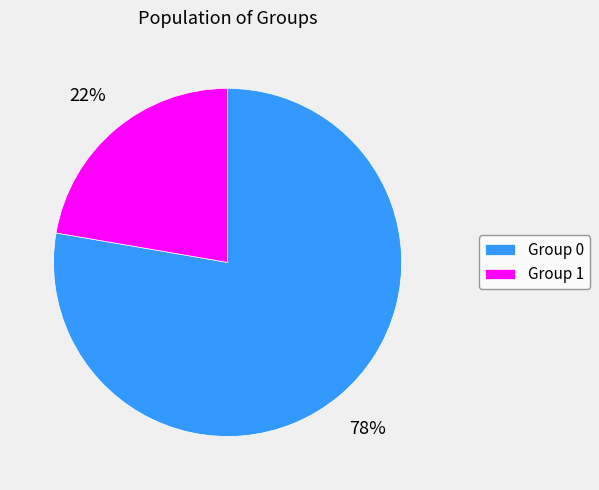

How many segments does this pie chart have?

2